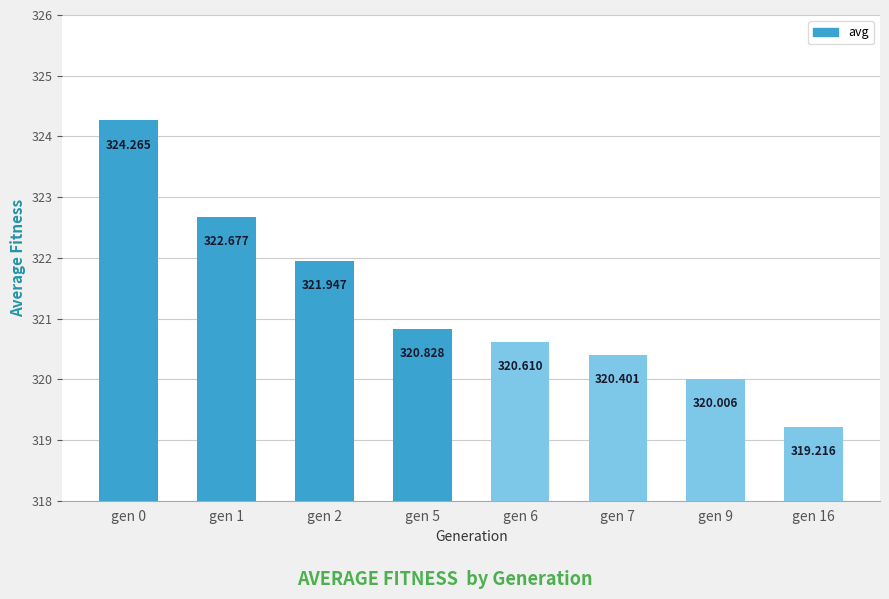

What is the average value?

321.2